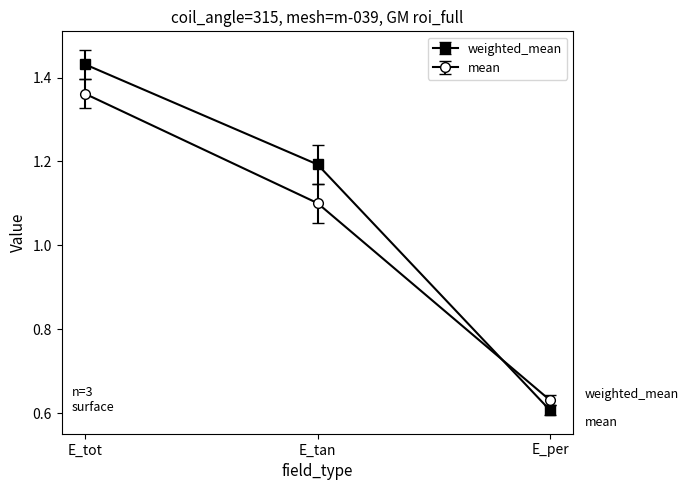

How many lines are shown in the chart?

2